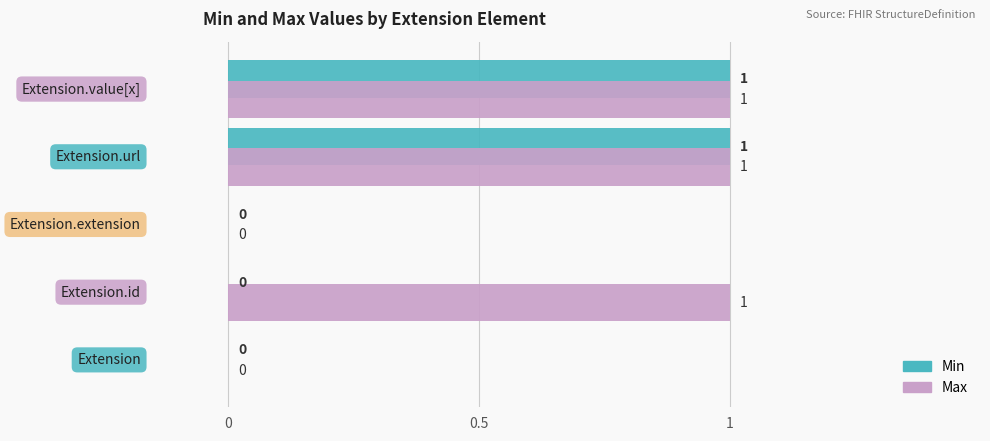

What is the sum of all Max values?

3